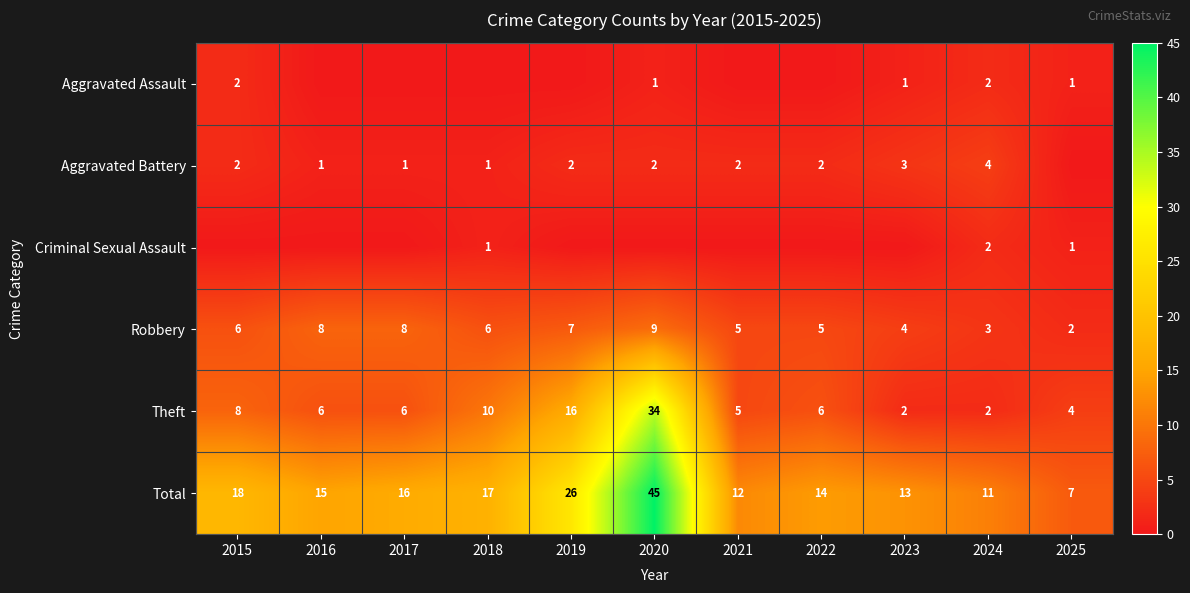

What is the difference between the Total values at 2018 and 2020?

28